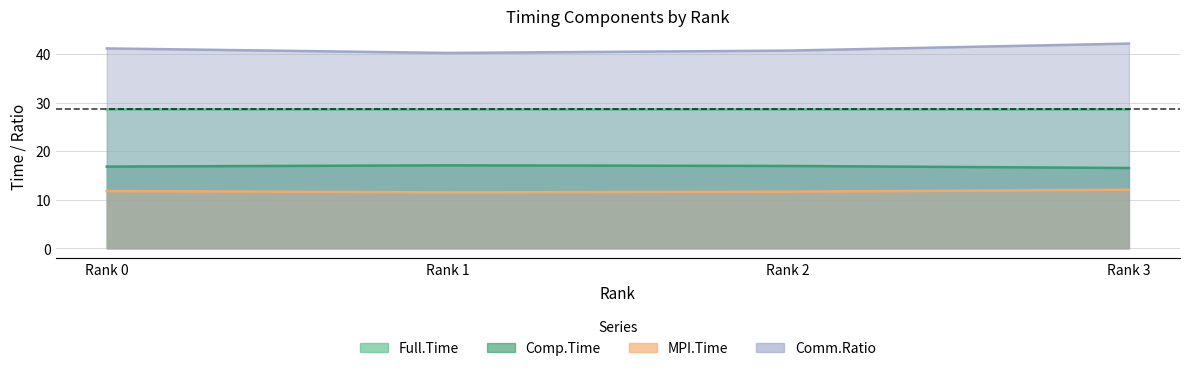

What is the difference between the second highest and second lowest values in the Comm.Ratio series?

0.5